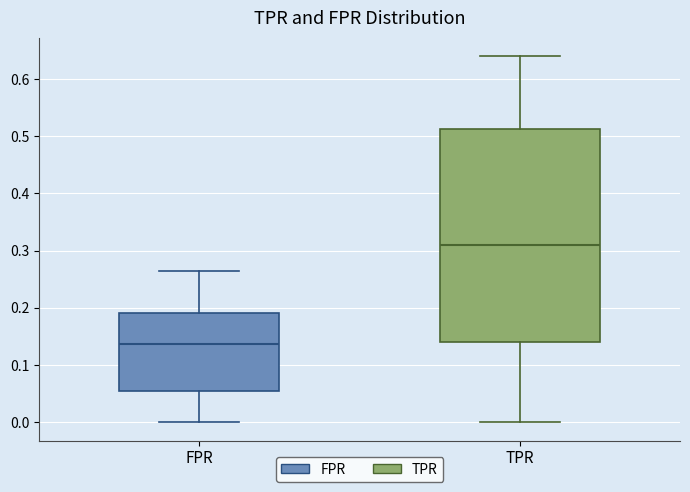

Reading left to right, read every box against the y-axis: the position of its median line, the range the box covers, and the ends of its whiskers. The values are not printed on the chart, so give them approximately, as read against the axis.

FPR: median 0.14, box 0.05 to 0.19, whiskers 0.00 to 0.26
TPR: median 0.31, box 0.14 to 0.51, whiskers 0.00 to 0.64